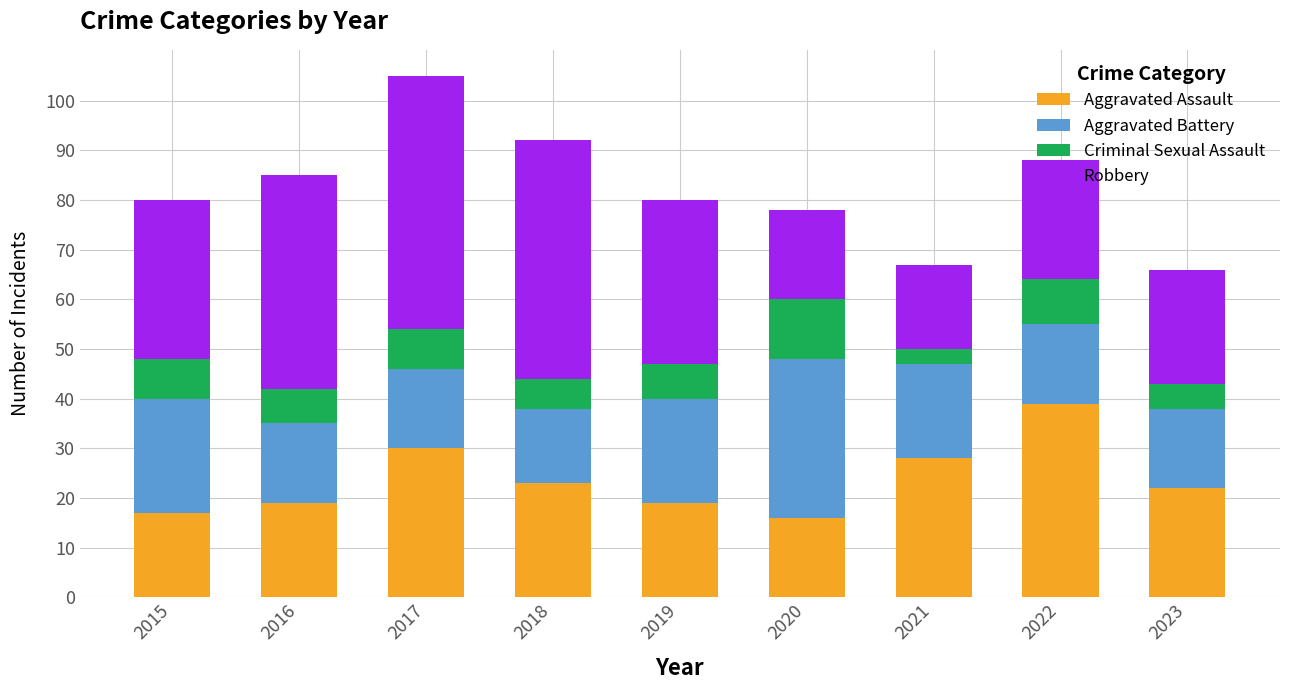

What is the difference between the Aggravated Assault values at 2018 and 2019?

4